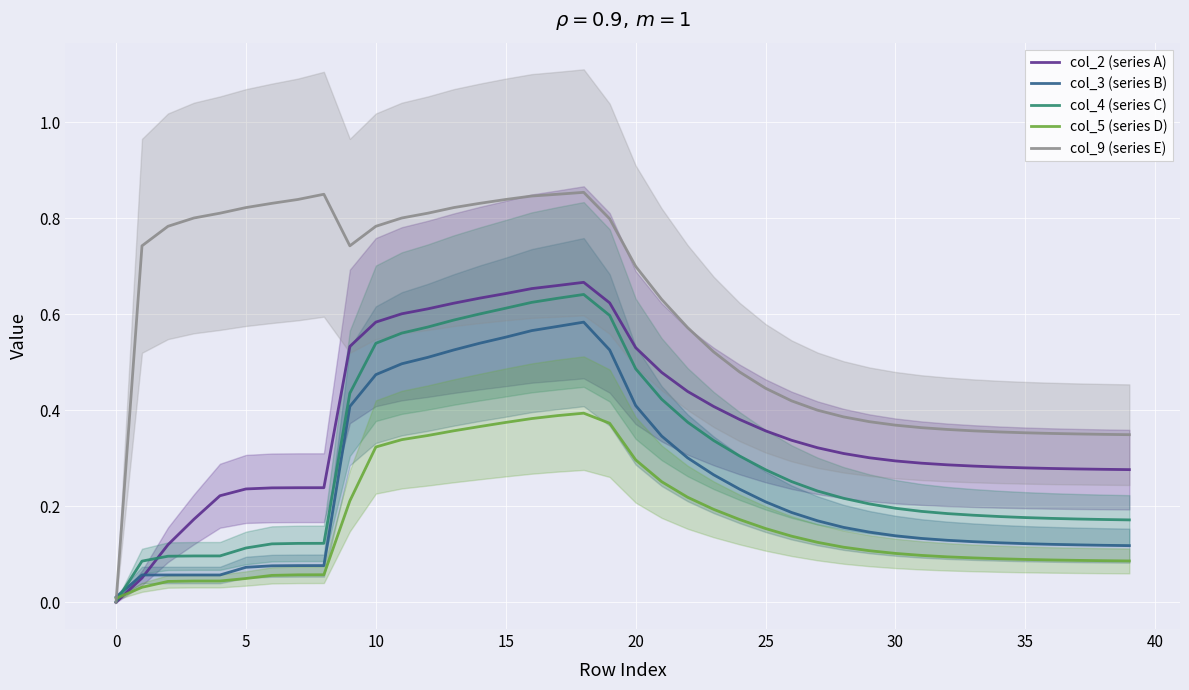

Between 11 and 27, which is larger?

11